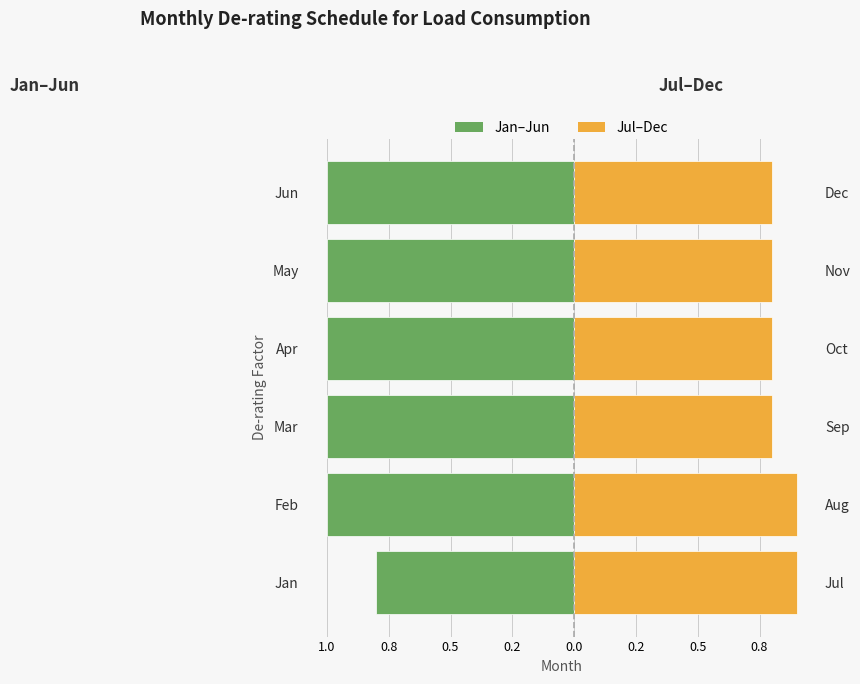

Is it true that Jul–Dec (Right) equals 0.4 at Apr?

False